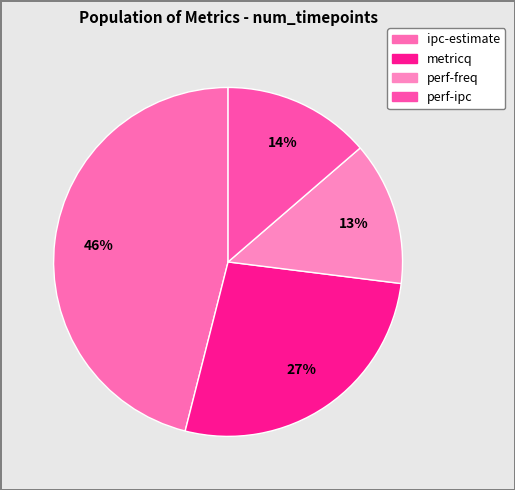

Which category has the smallest portion of the pie?

perf-freq